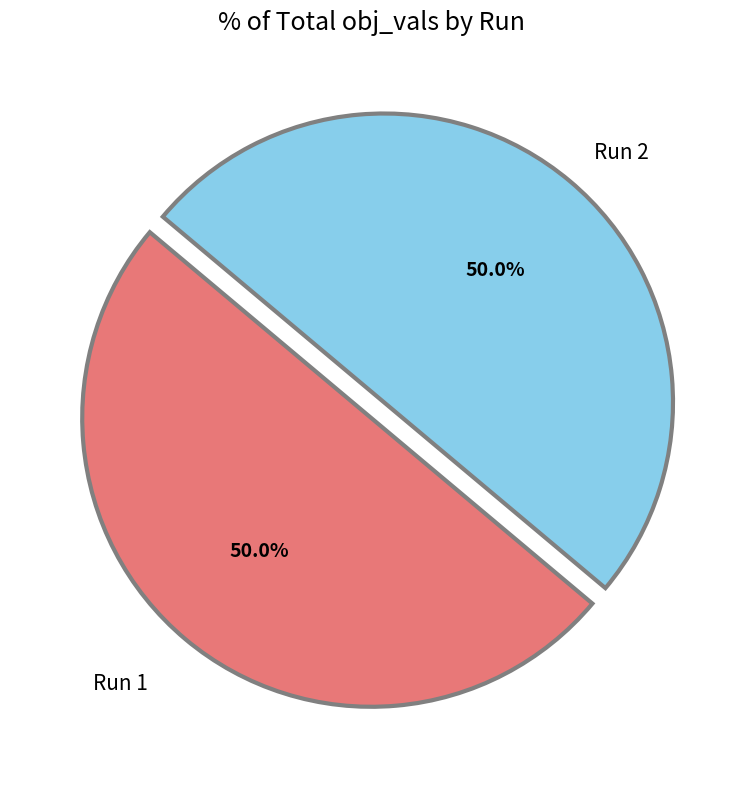

How many slices are in this pie chart?

2